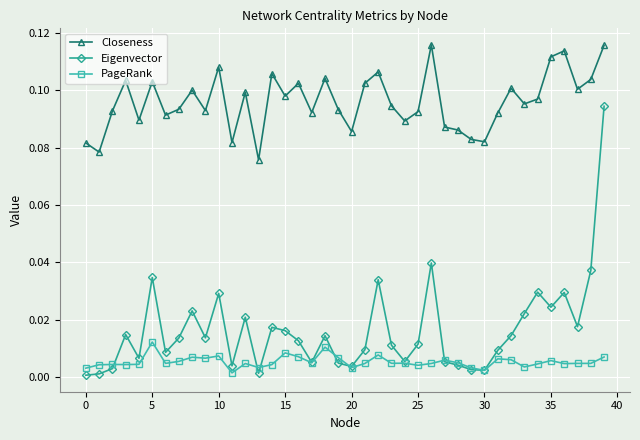

Does the chart display data point markers on the line(s)?

Yes